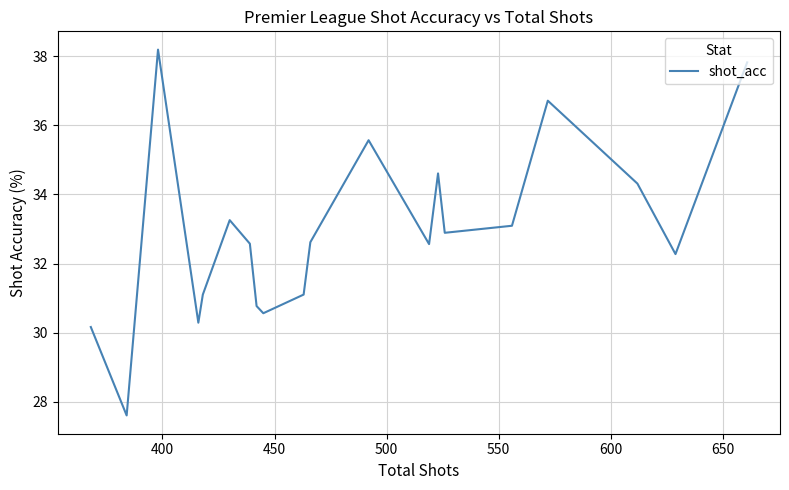

What is the difference between the maximum and second lowest values?

8.0